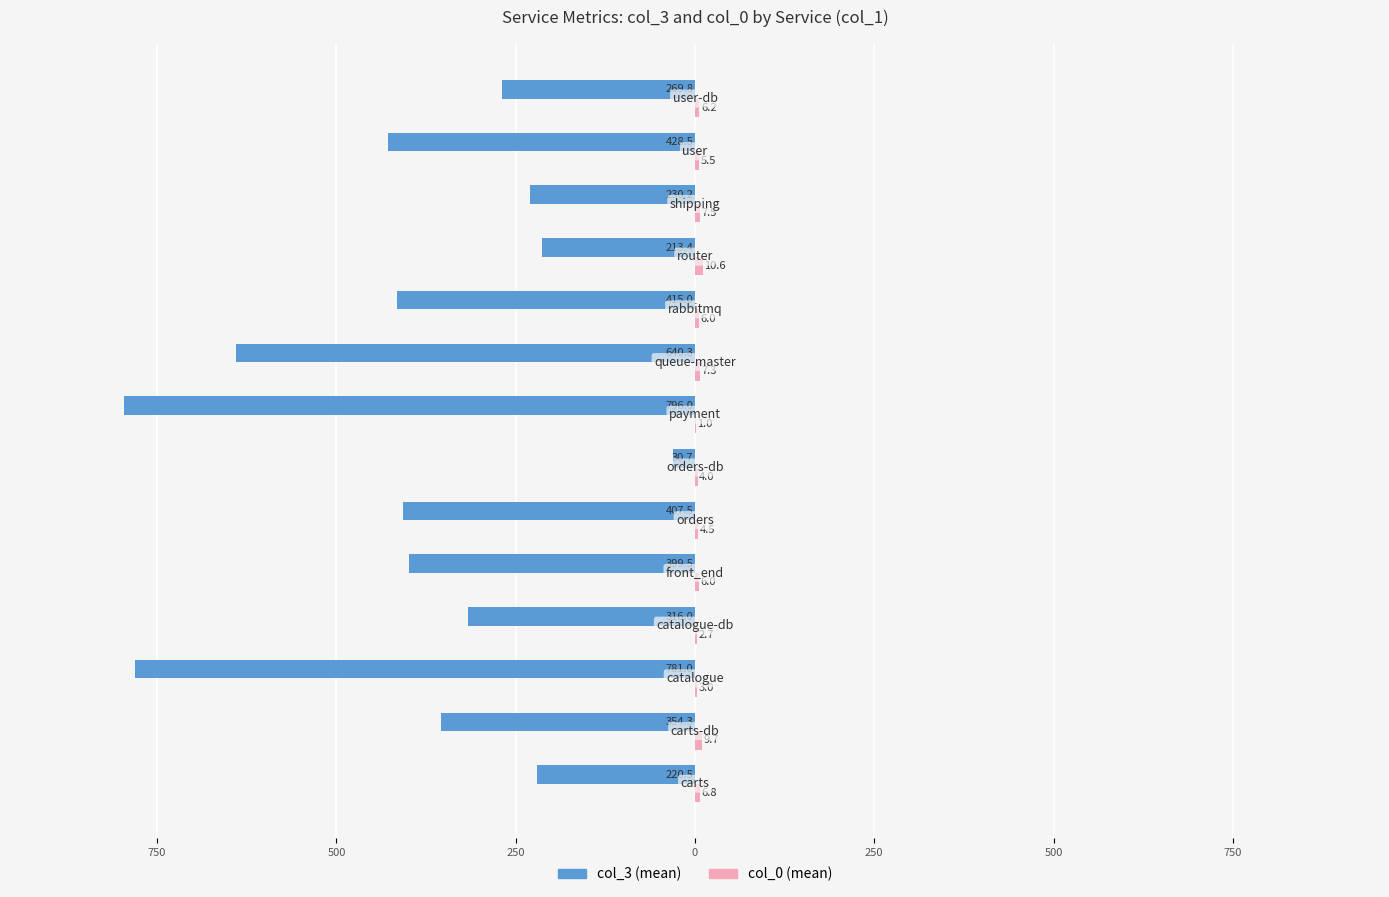

How many data points in col_3 (mean) are above -354?

6